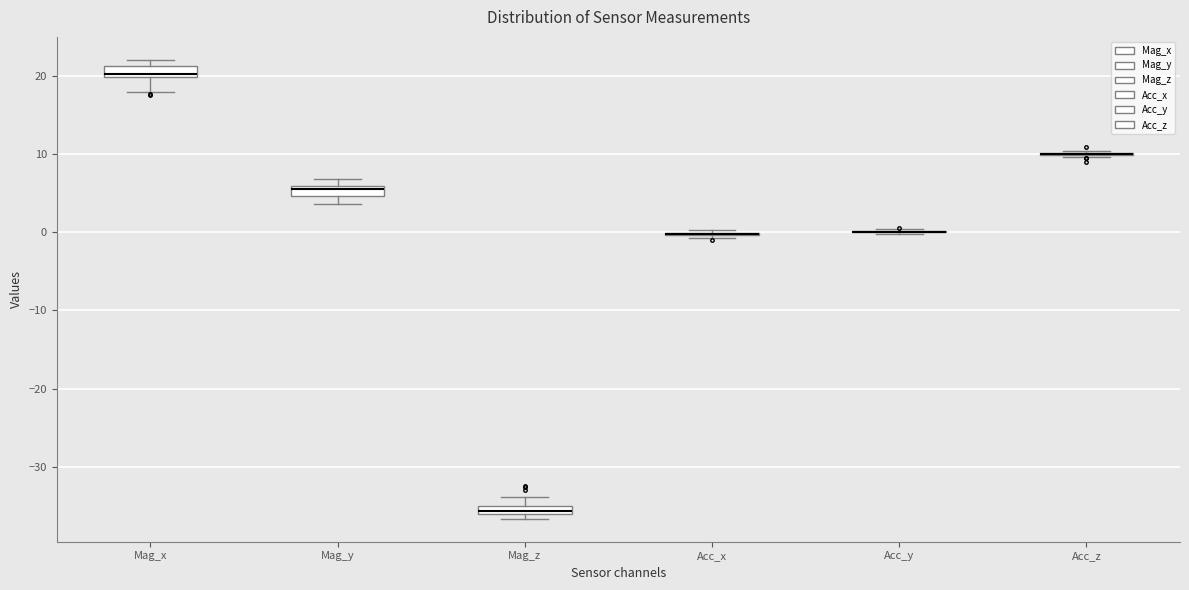

Where does the upper whisker of the box for Mag_z end on the y-axis? The values are not printed on the chart, so give them approximately, as read against the axis.

-34